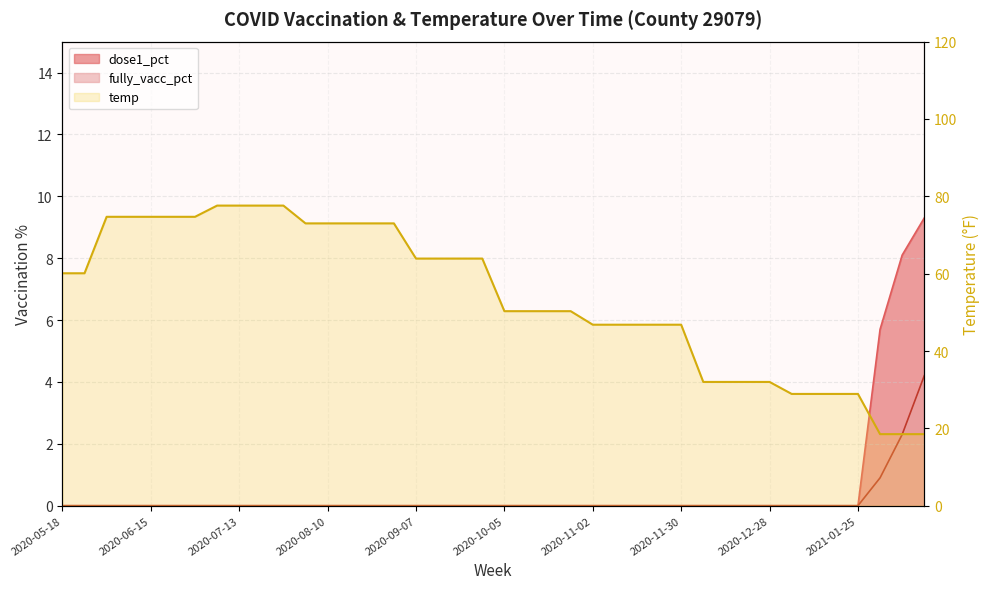

Which series changed the most between 2020-07-27 and 2020-09-14?

temp